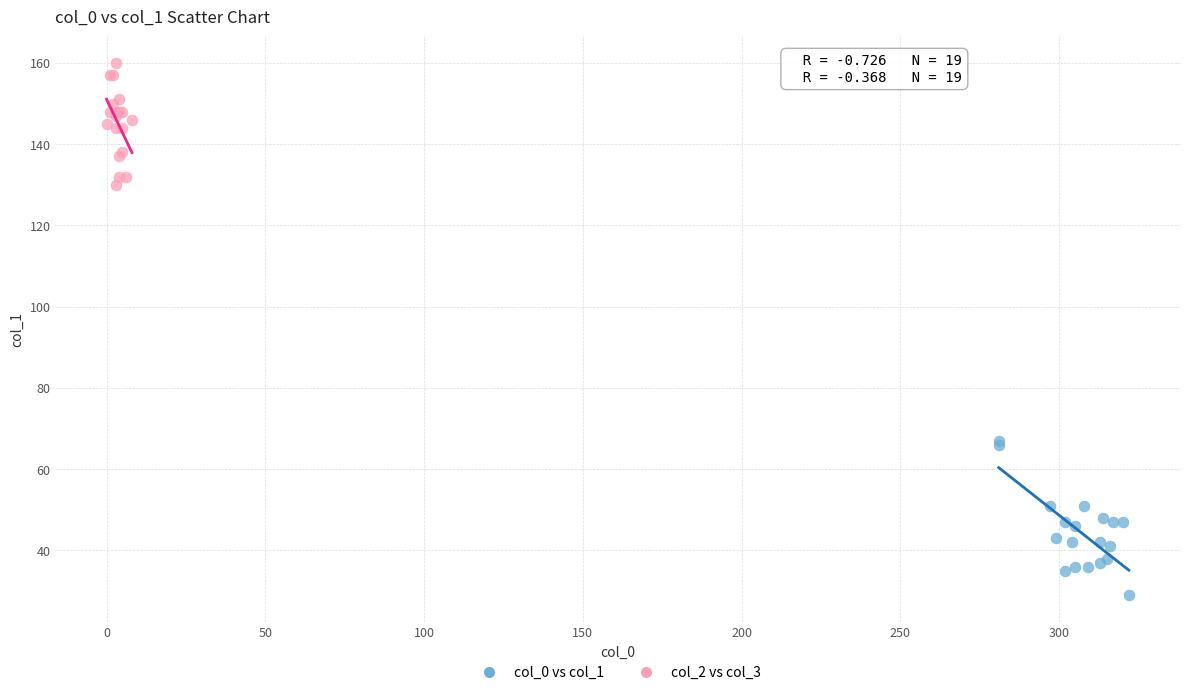

Which series reaches the minimum Y coordinate?

col_0 vs col_1